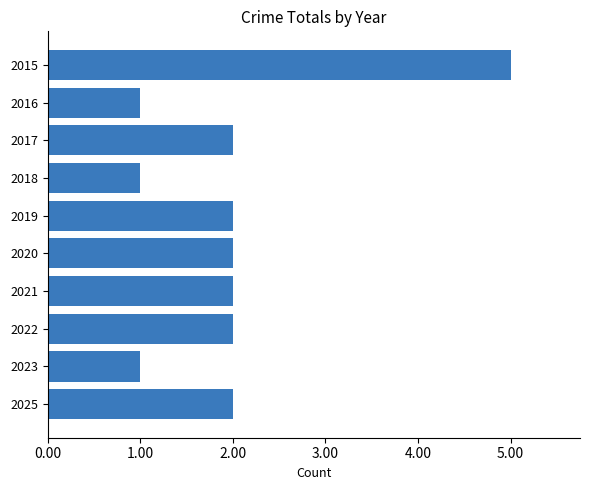

Are the bars horizontal?

Yes